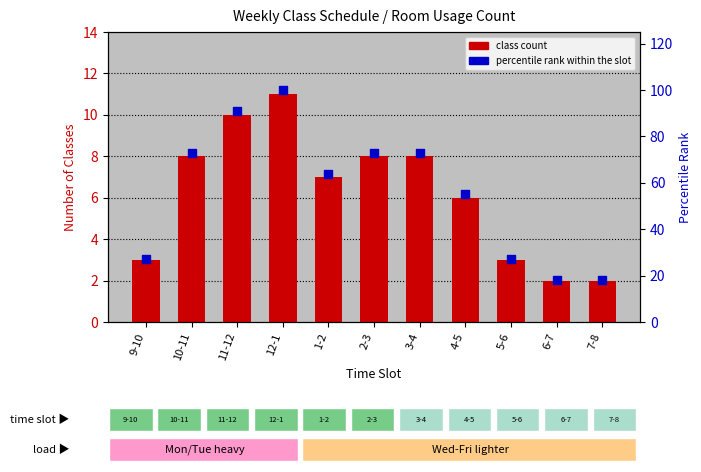

At how many categories does at least one series exceed 41?

7